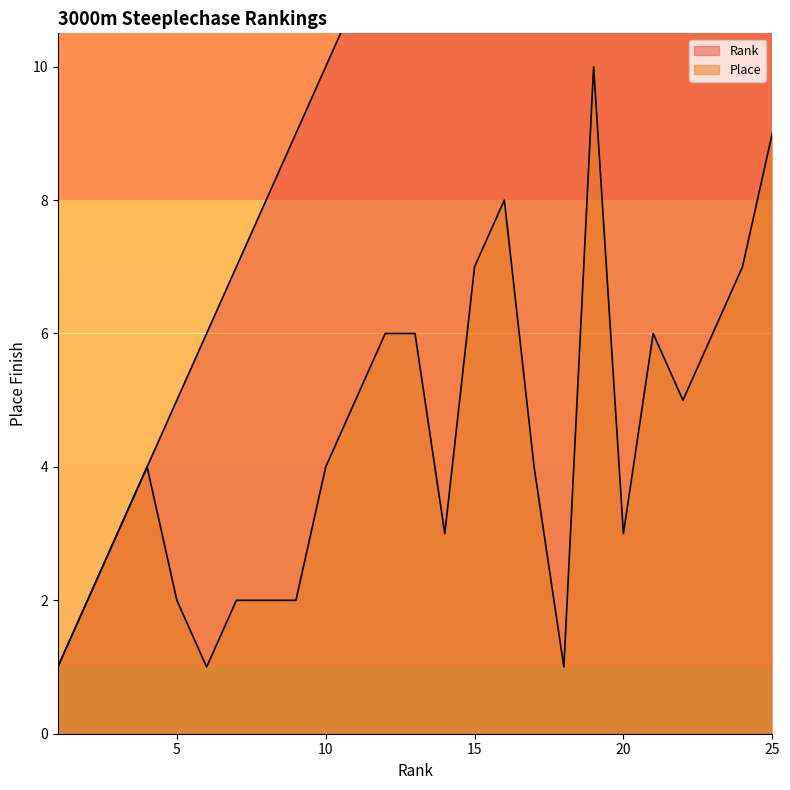

Rank the categories by Place value from highest to lowest.

19, 25, 16, 15, 24, 12, 13, 21, 23, 11, 22, 4, 10, 17, 3, 14, 20, 2, 5, 7, 8, 9, 1, 6, 18